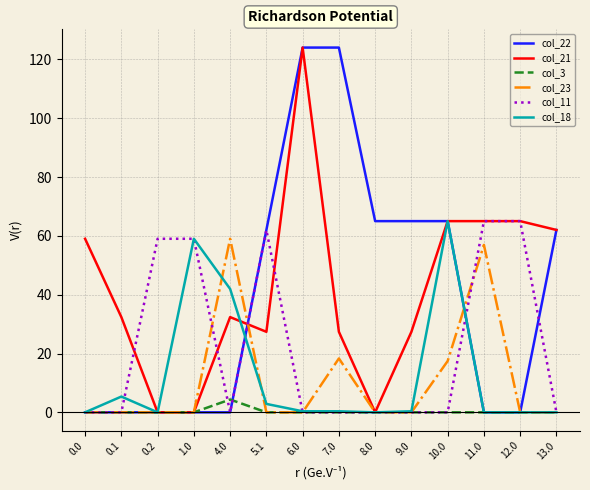

At which category is the sum across all series the highest?

6.0